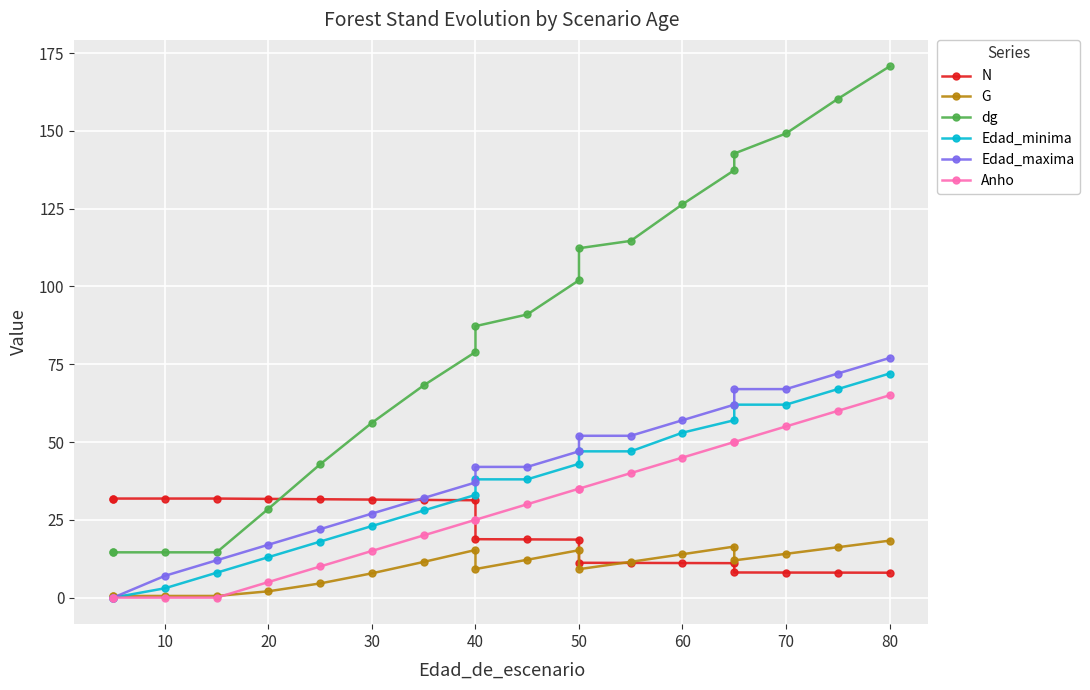

Between 20 and 40, which series saw the biggest shift?

dg